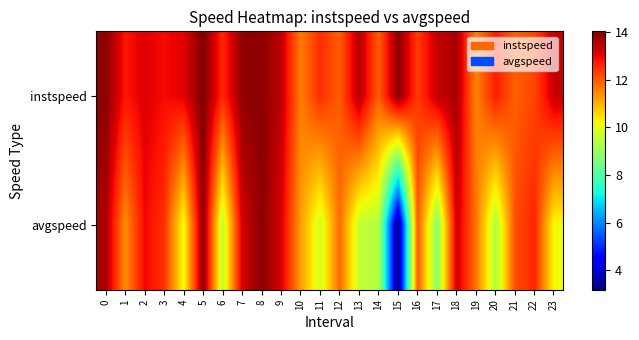

Between 10 and 17, which is larger?

17